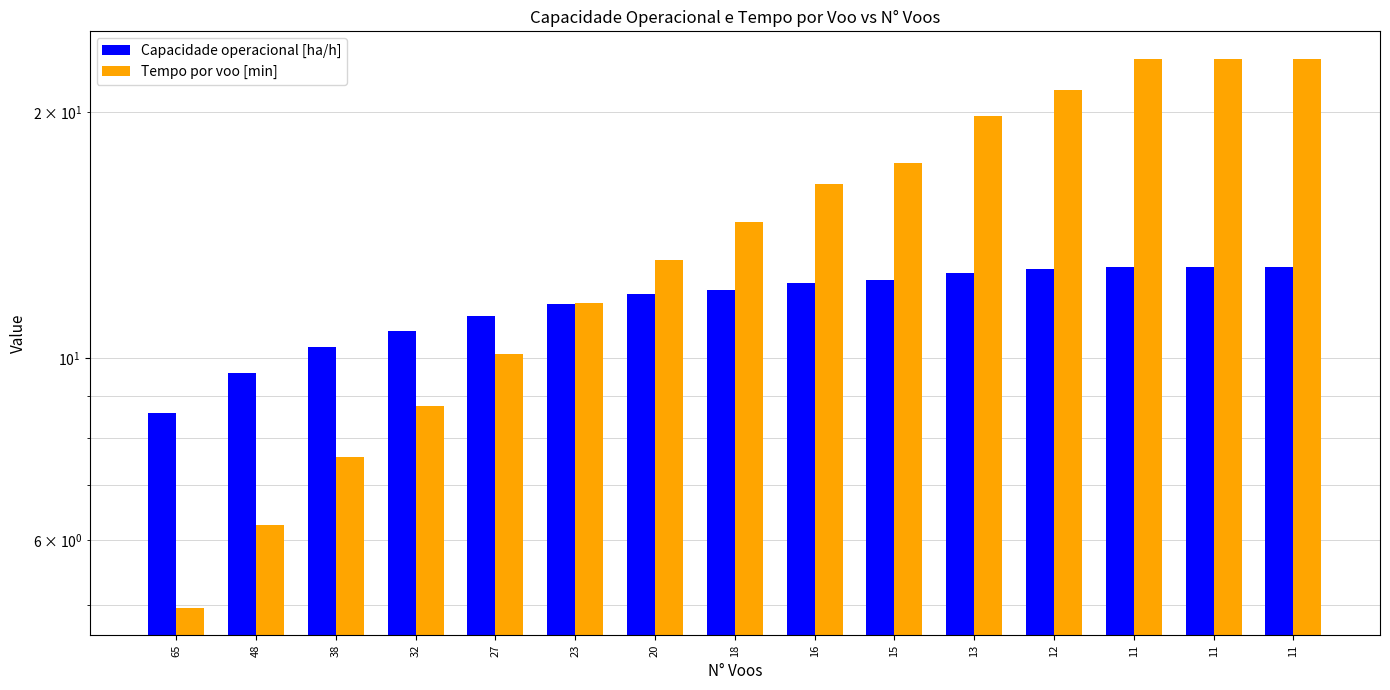

How many bars are there in each group?

2